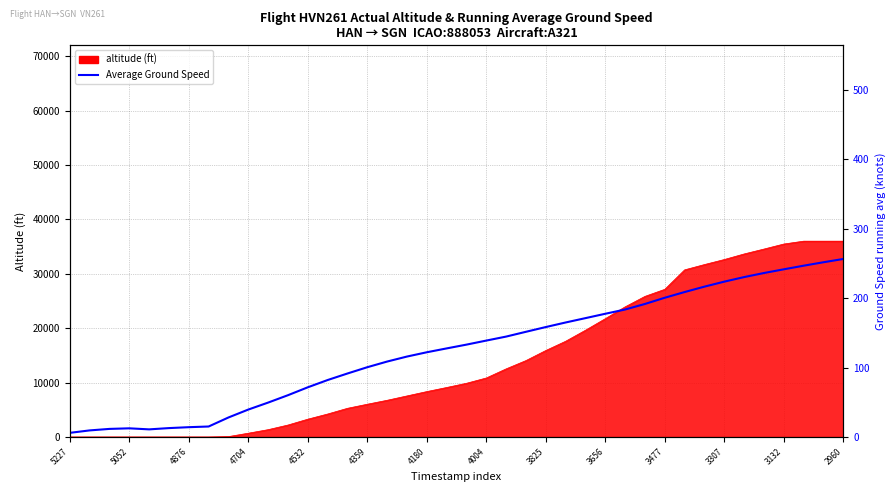

Reading left to right, list all the values displayed in this chart.

6.0	9.5	11.7	12.5	11.0	12.8	14.1	15.1	28.1	39.5	49.5	60.2	71.5	82.0	91.4	100.4	108.6	115.8	121.9	127.5	133.0	138.8	144.5	151.4	158.2	164.8	171.1	177.4	183.5	191.5	200.4	208.6	216.4	223.6	230.1	236.0	241.3	246.5	251.5	256.2